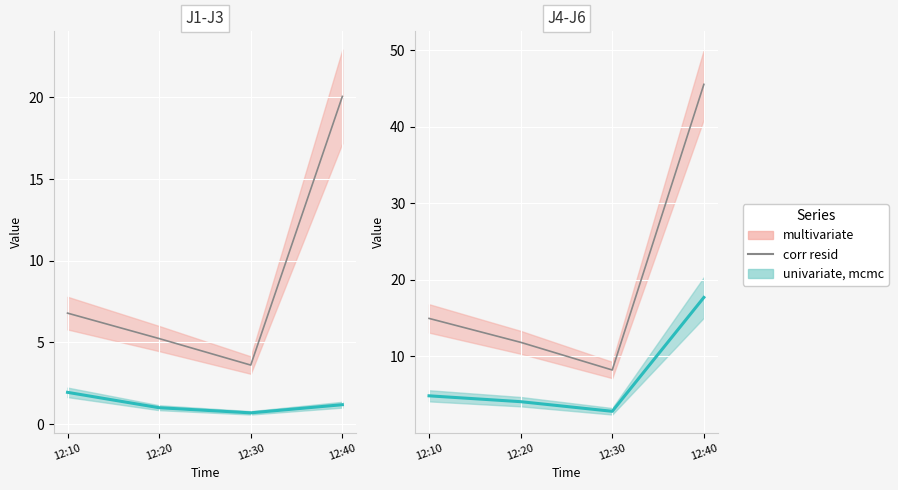

True or false: there are more than 2 points higher than both neighbors.

False